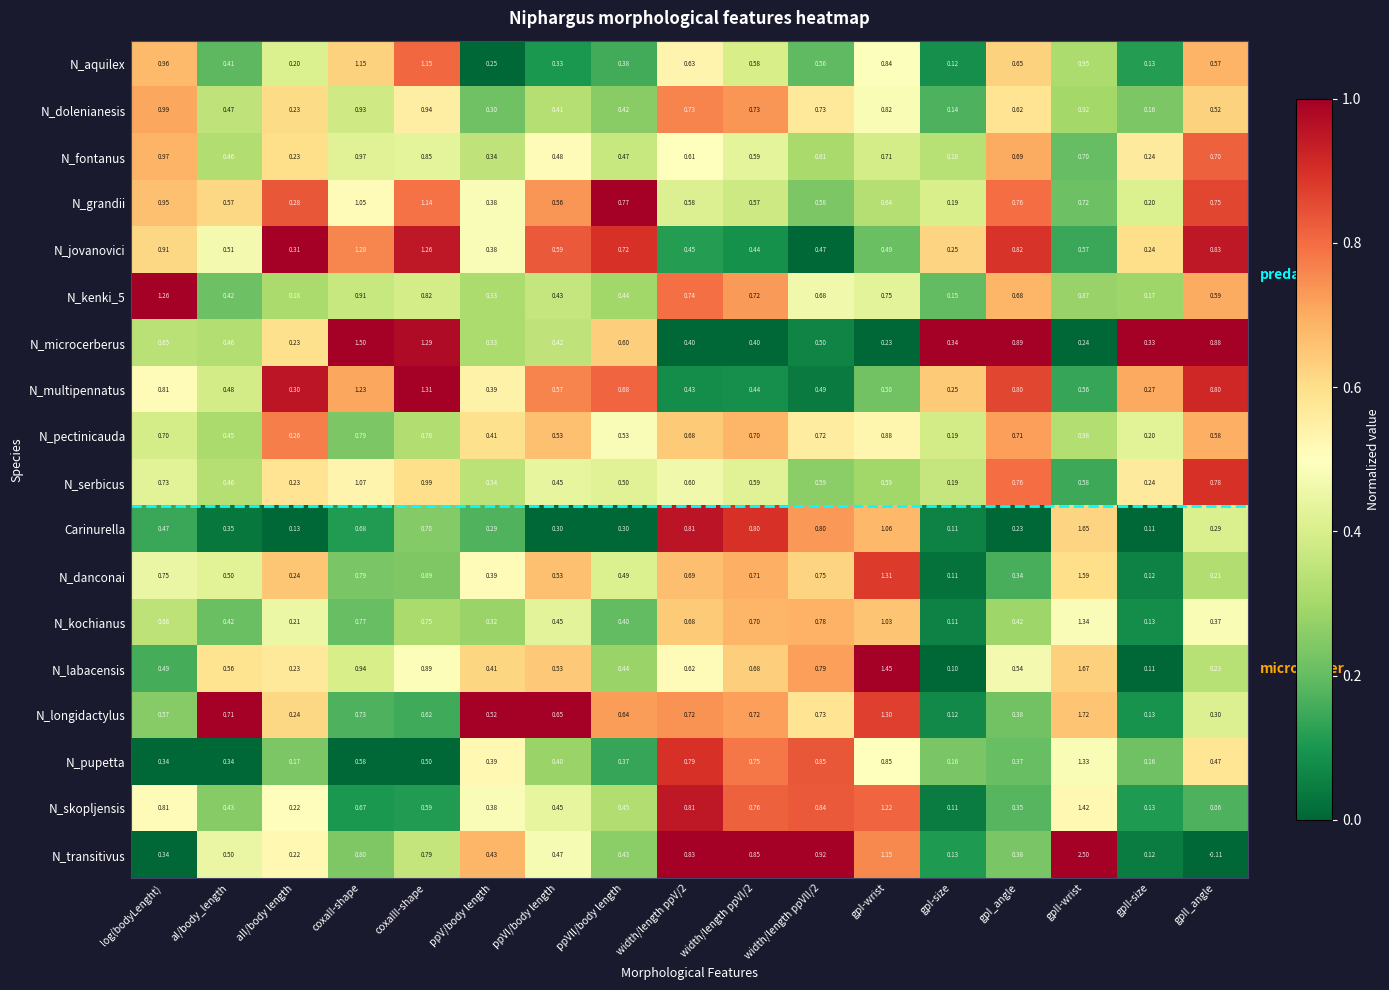

Which label corresponds to the largest value in the chart?

gpII-wrist